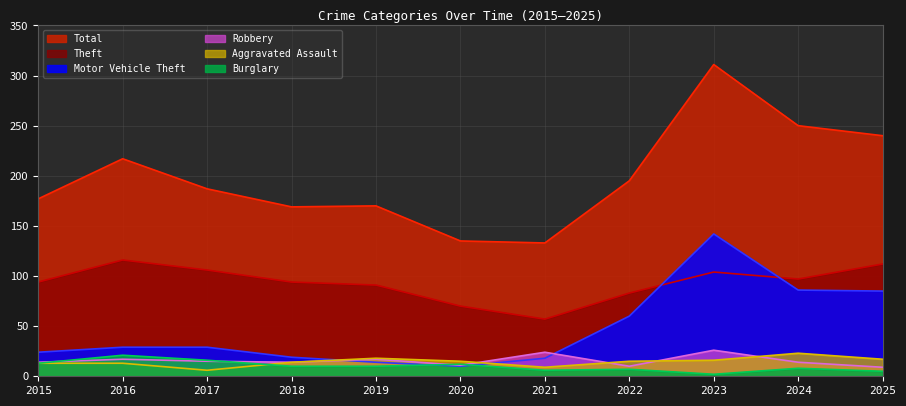

List the labels in order of Robbery value, largest first.

2023, 2021, 2016, 2019, 2017, 2015, 2018, 2024, 2020, 2022, 2025